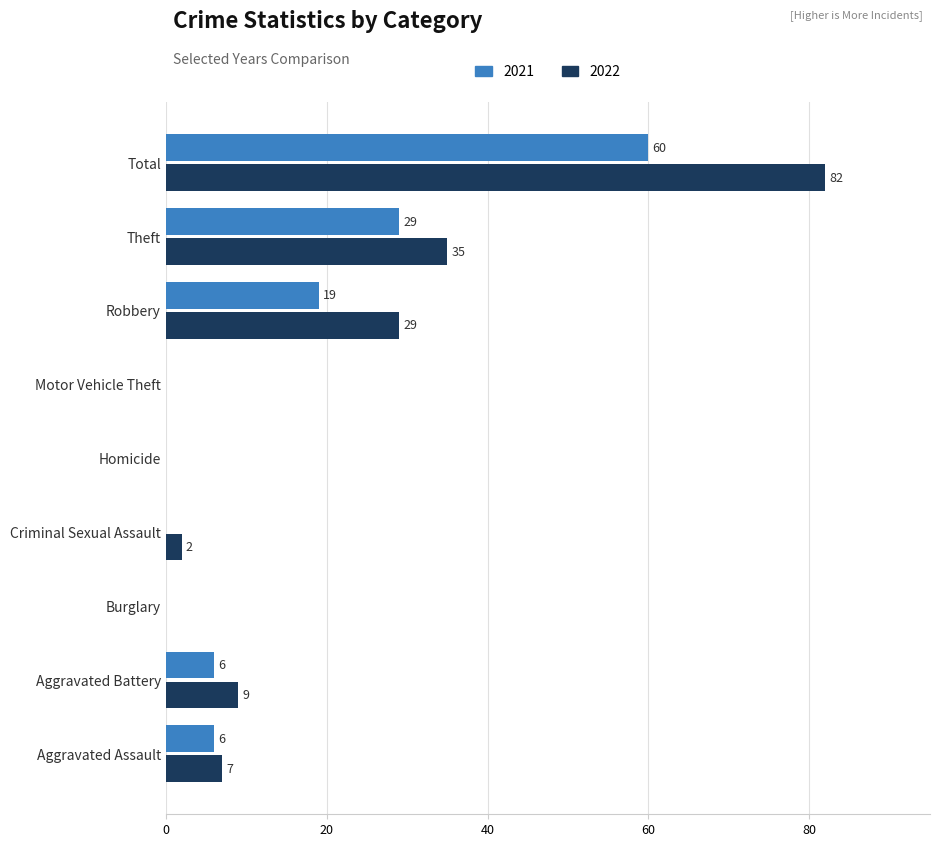

Count the number of categories in the chart.

9